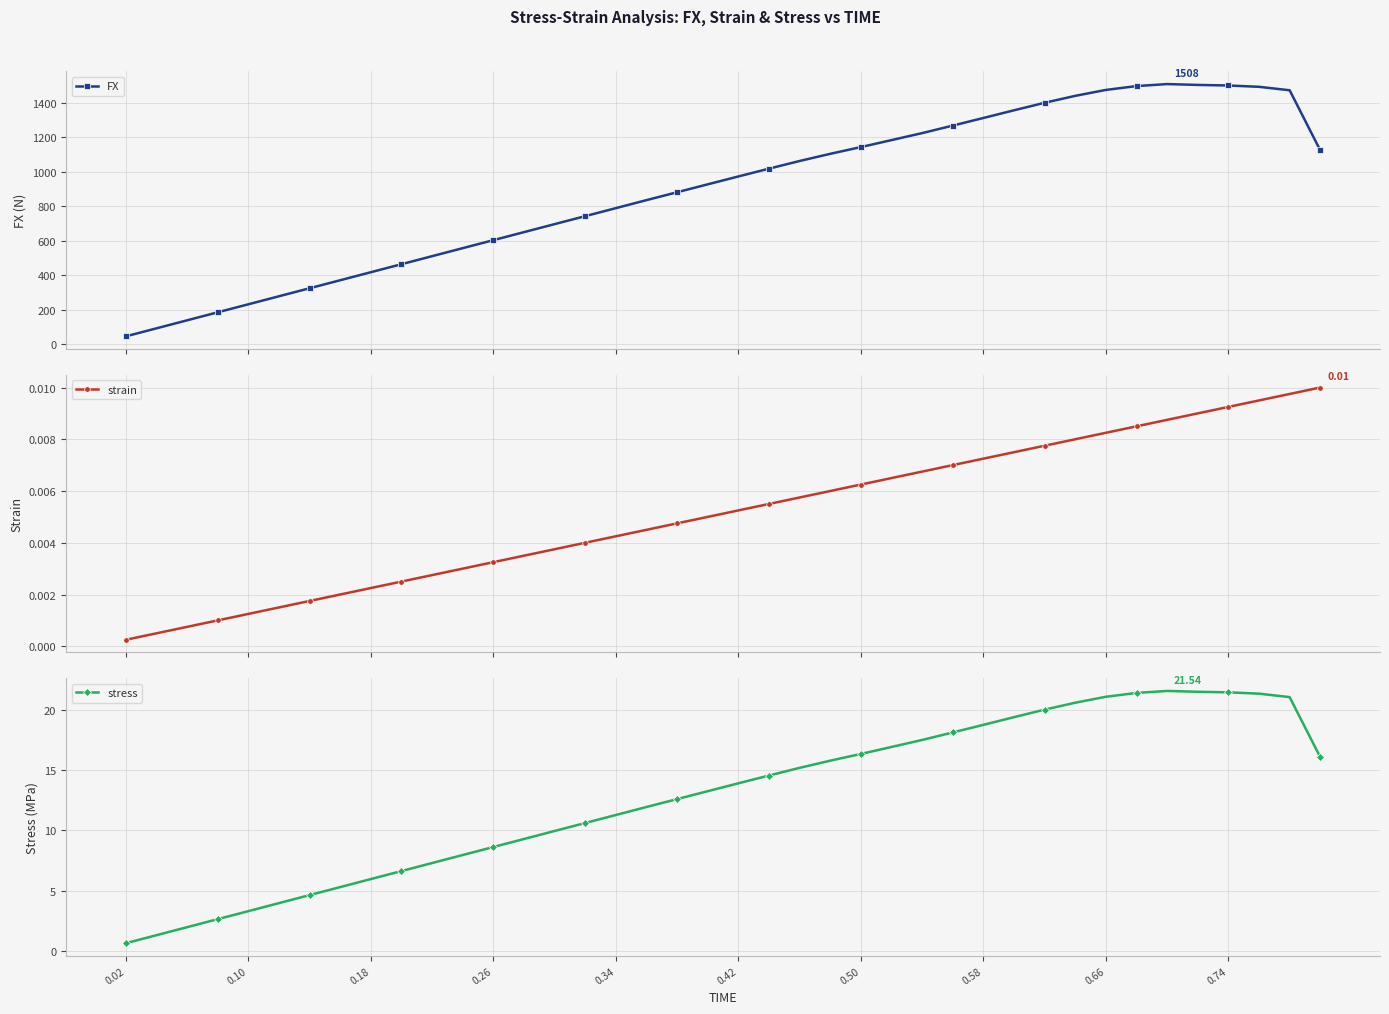

The stress series shows 0.7 at 0.02. True or false?

True